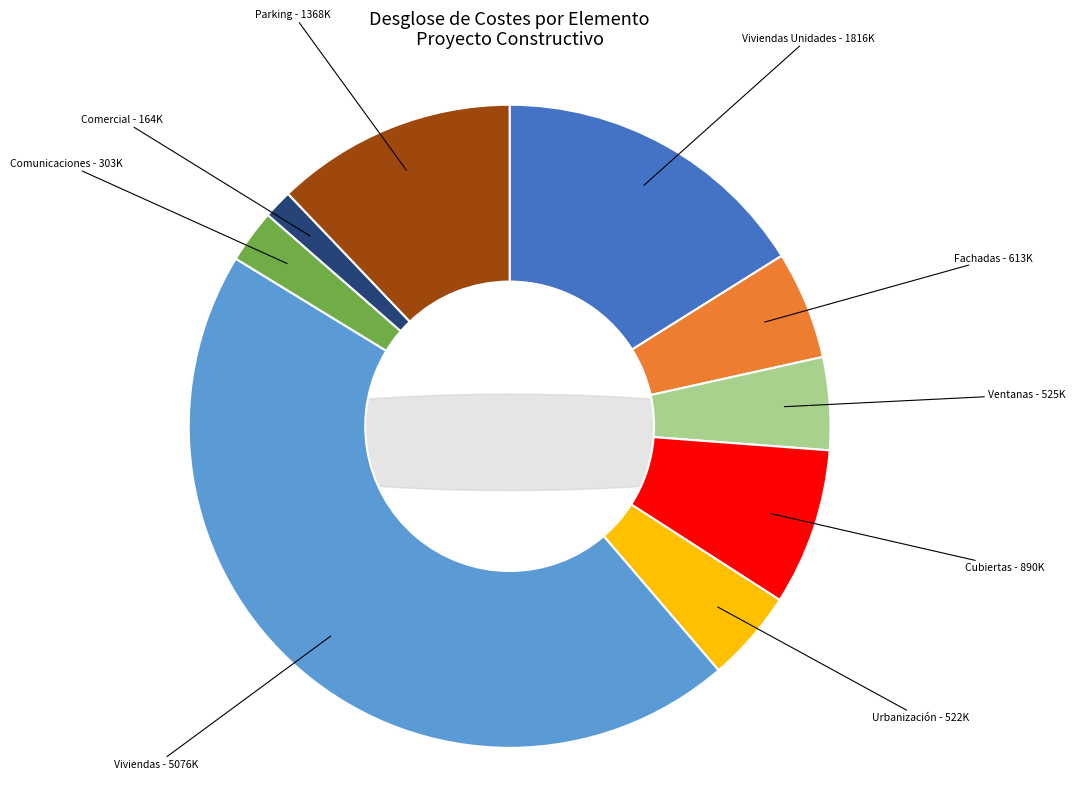

Is Comercial the majority of the pie?

No